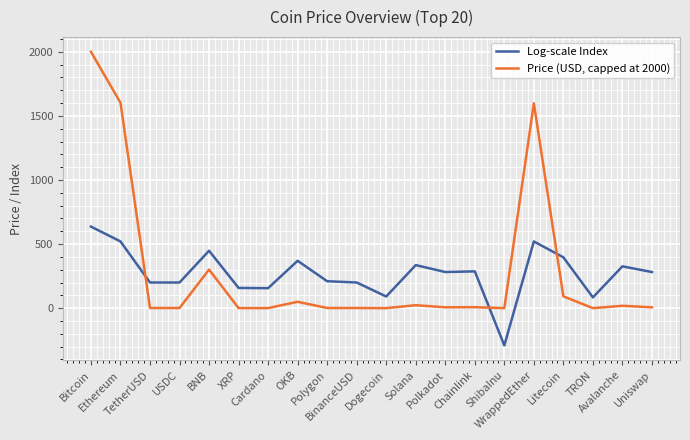

What is the average value of the Price (USD, capped at 2000) series?

285.5